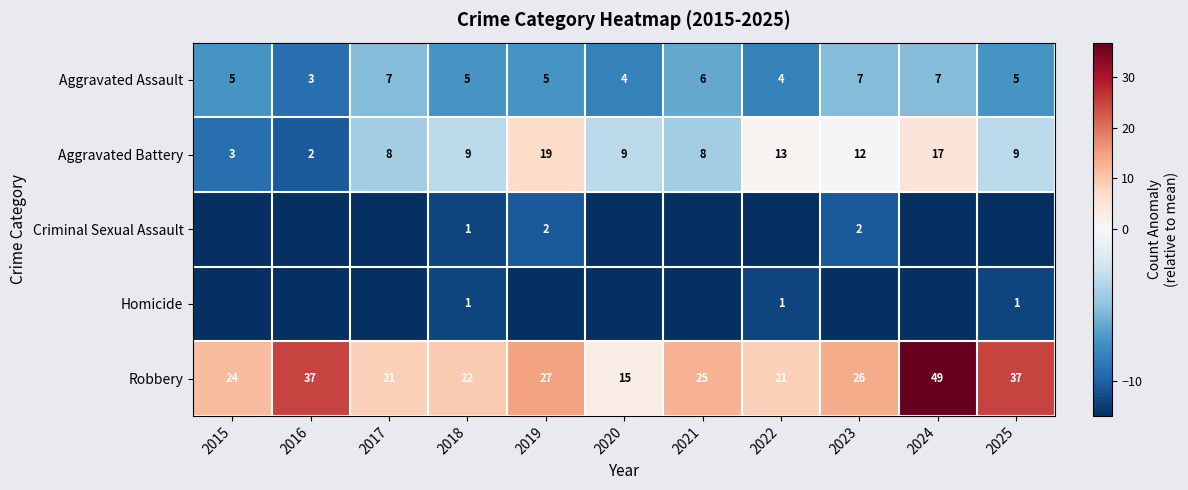

Which label corresponds to the smallest value in the chart?

2015